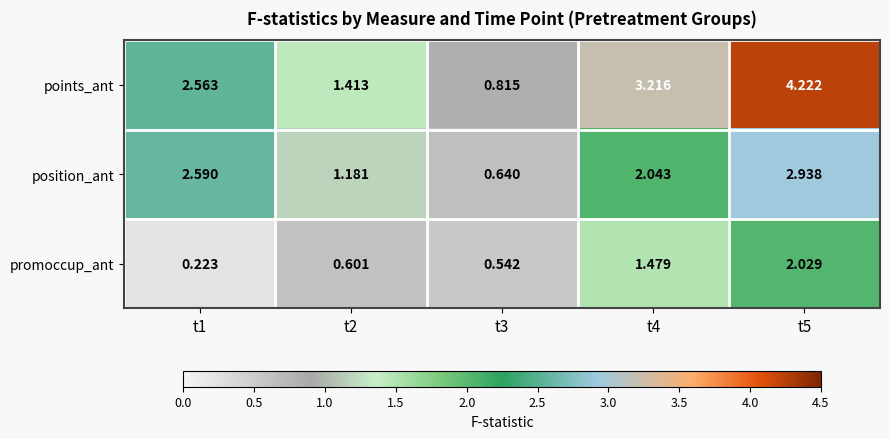

At t4, list the series in order from smallest to largest.

promoccup_ant, position_ant, points_ant